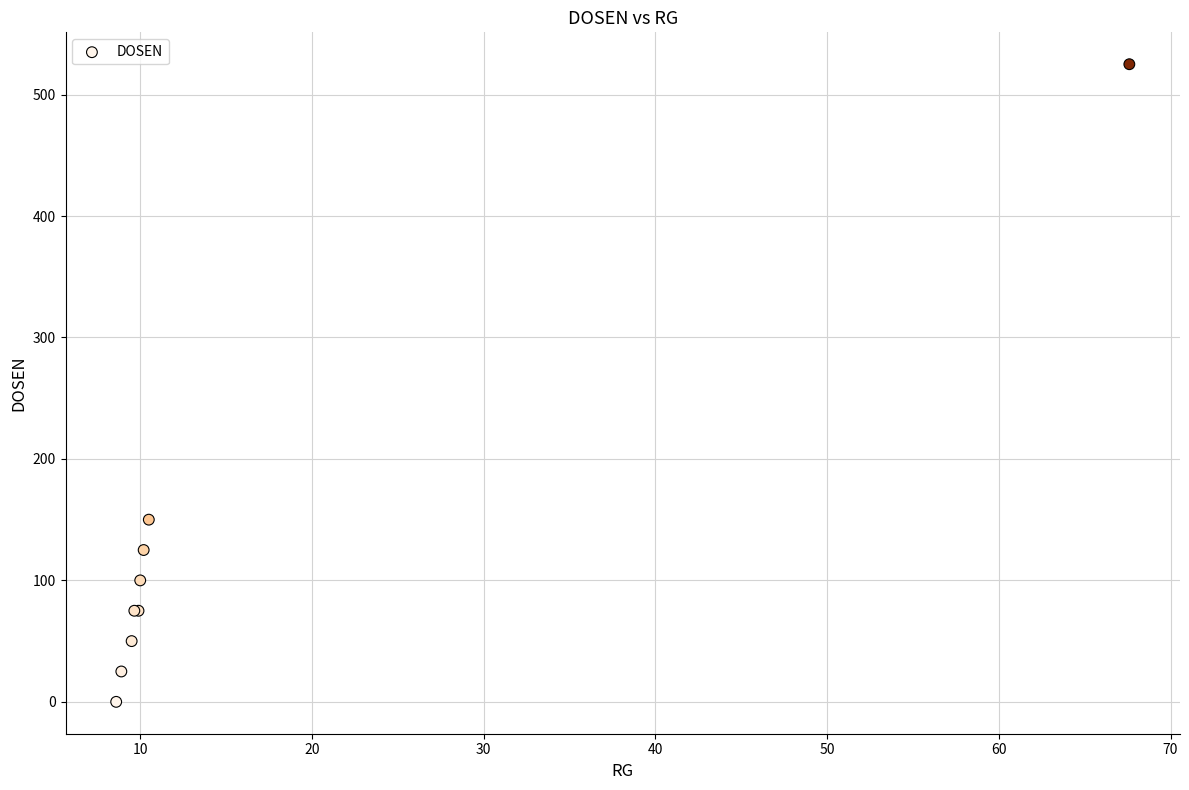

What Y value in the scatter plot is closest to 262?

150